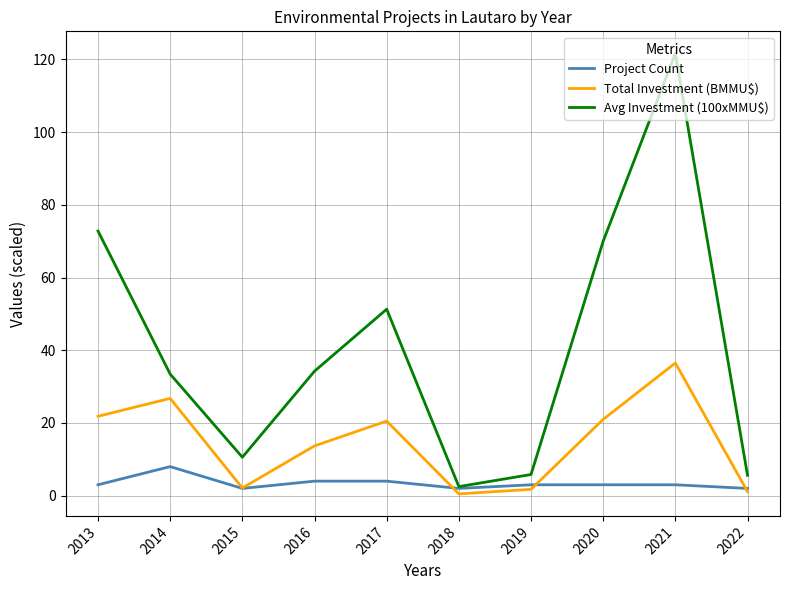

Which category has the lowest value in the Avg Investment (100xMMU$) series?

2018